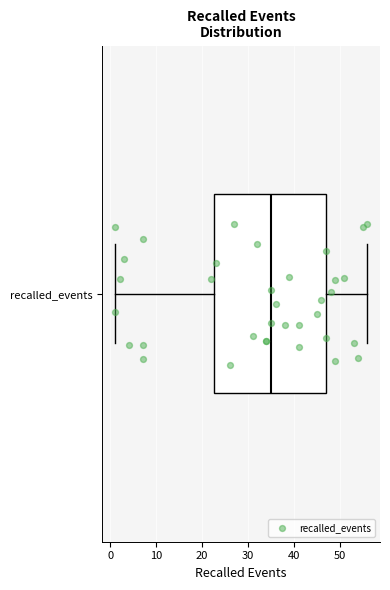

Transcribe this box plot: give where the median line is, the range the box spans, and where the two whiskers end, as read against the x-axis. The values are not printed on the chart, so give them approximately, as read against the axis.

median 35, box 23 to 47, whiskers 1 to 56